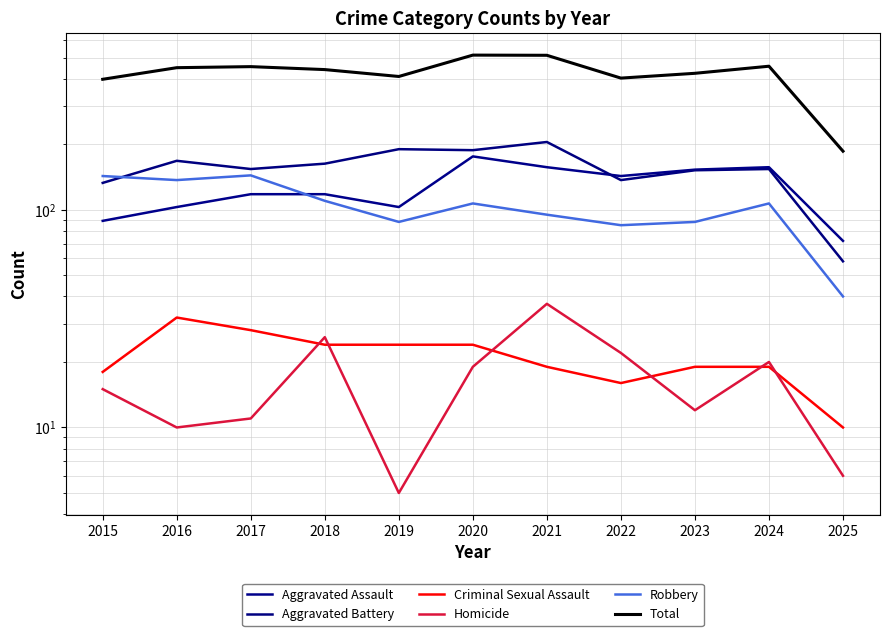

Rank the categories by Aggravated Battery value from lowest to highest.

2025, 2015, 2022, 2023, 2017, 2024, 2018, 2016, 2020, 2019, 2021